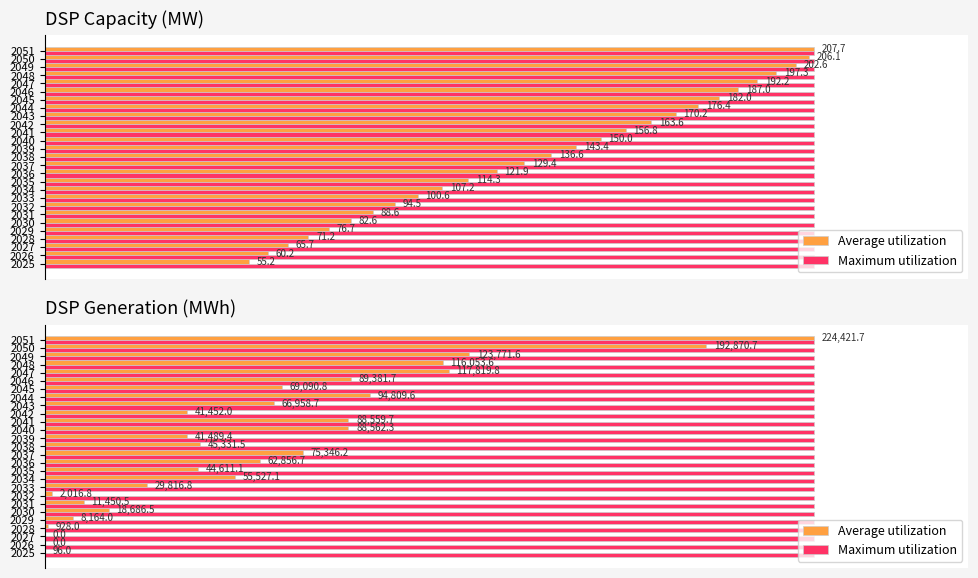

How many groups of bars are there?

27